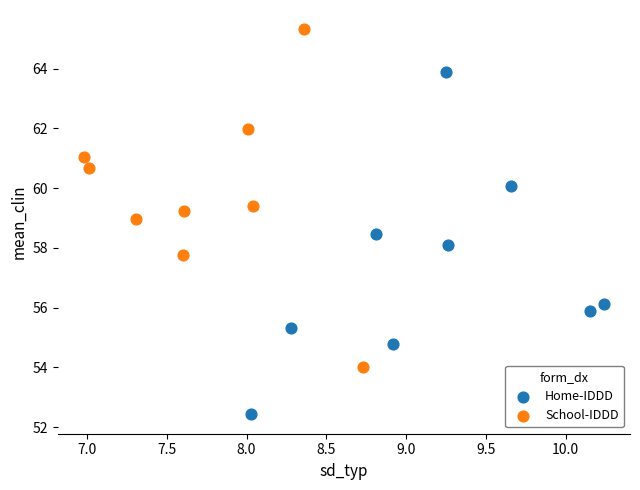

Which series has the widest spread of Y values?

Home-IDDD